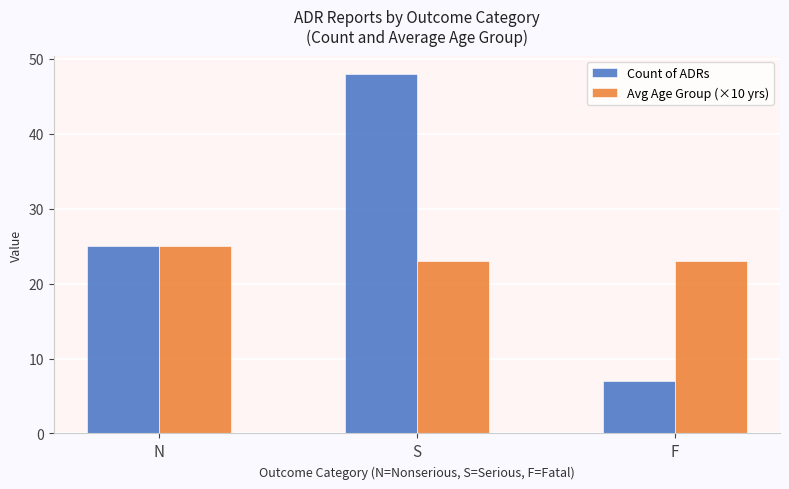

What is the minimum value for Avg Age Group (×10 yrs)?

23